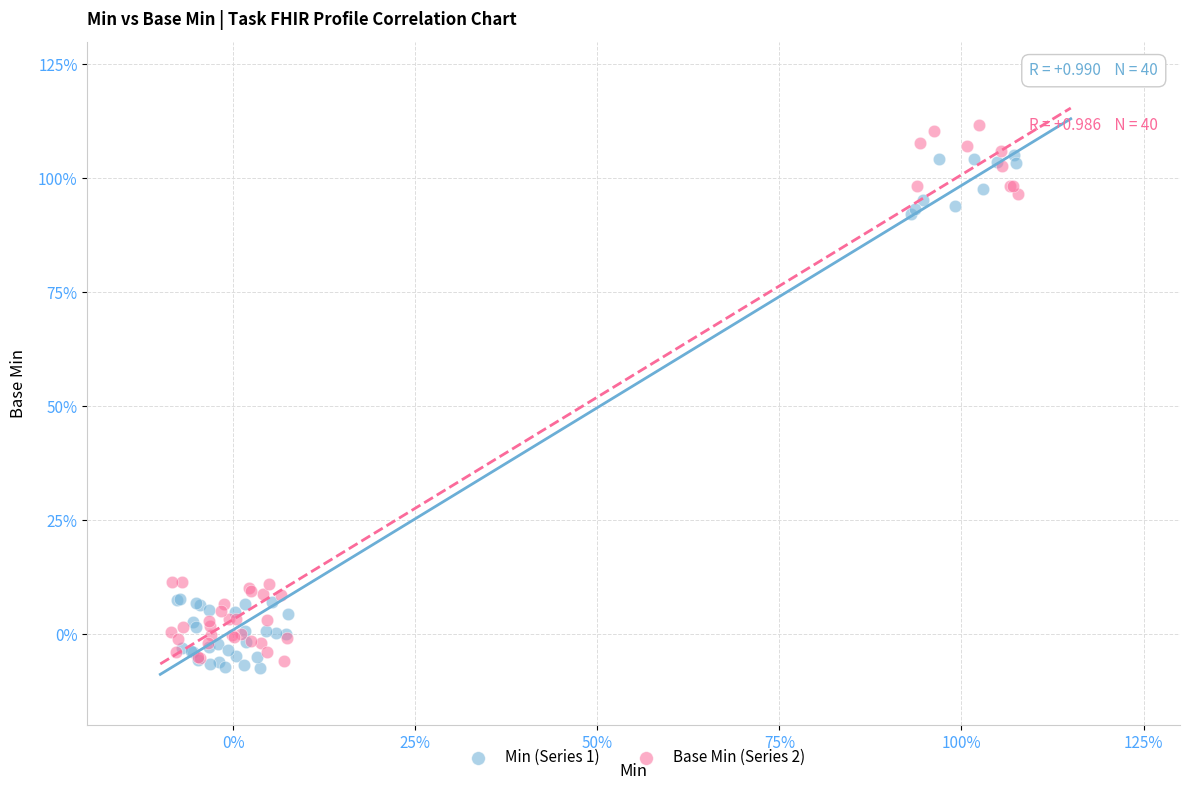

What are all the series names shown in the legend?

Min (Series 1), Base Min (Series 2)